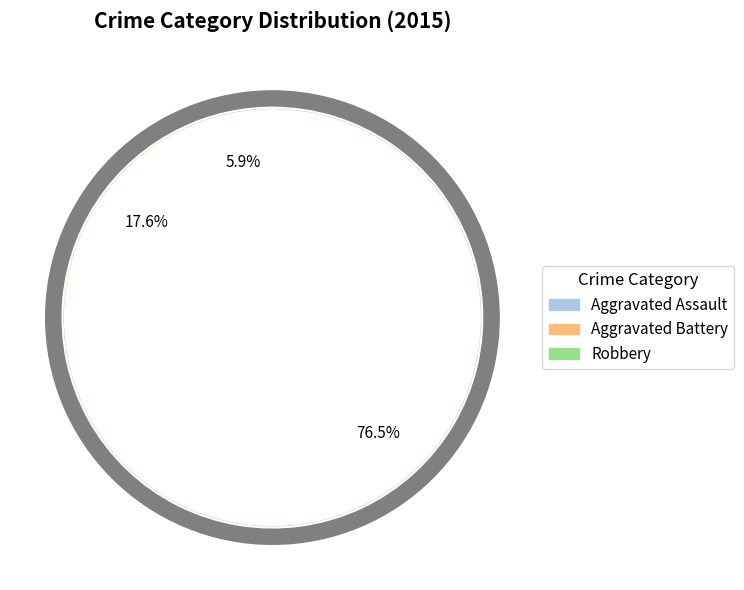

What percentage is NOT represented by Aggravated Assault?

94.1%